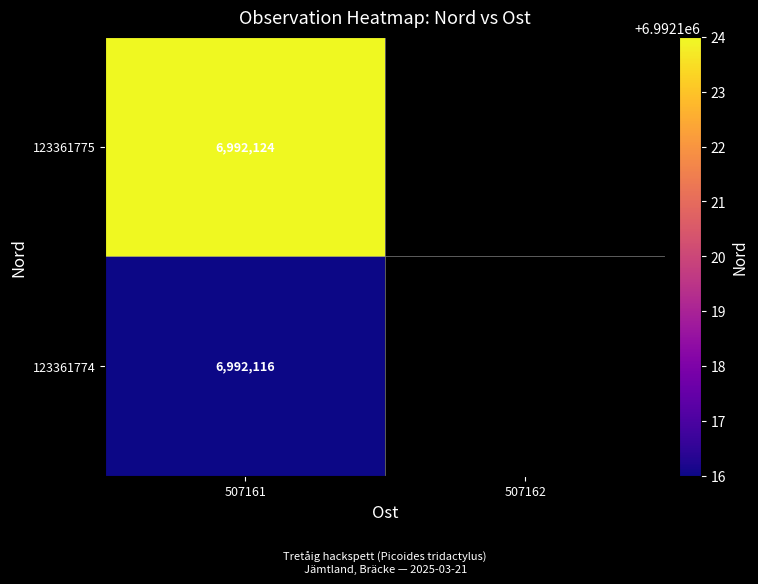

At 507161, list the series in order from smallest to largest.

123361774, 123361775